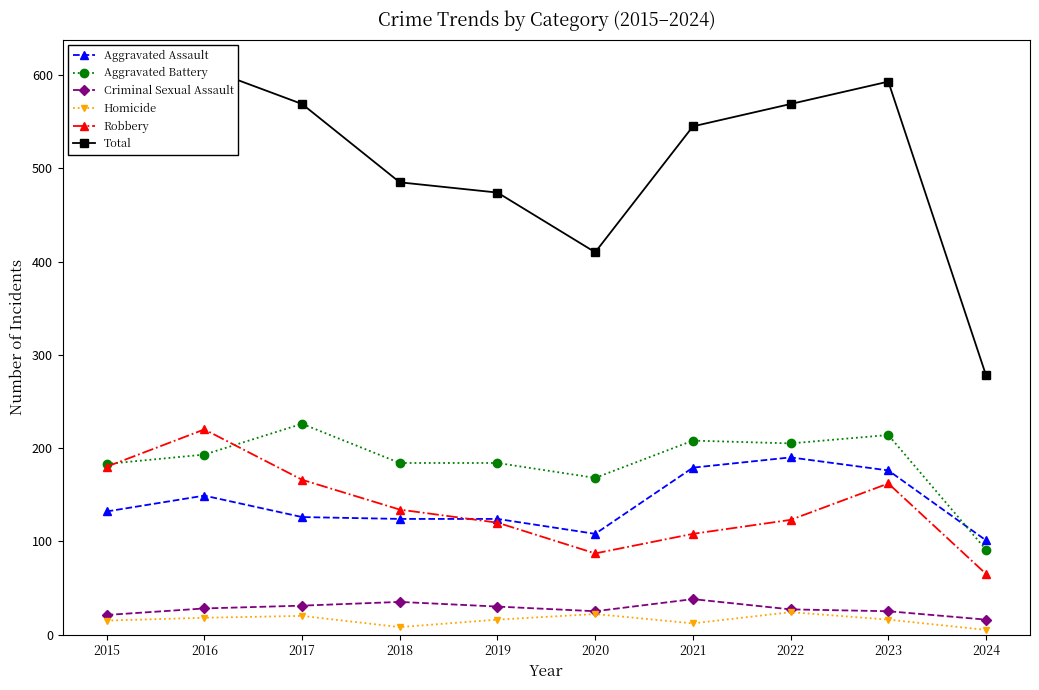

Which category has the lowest value across all series?

2024